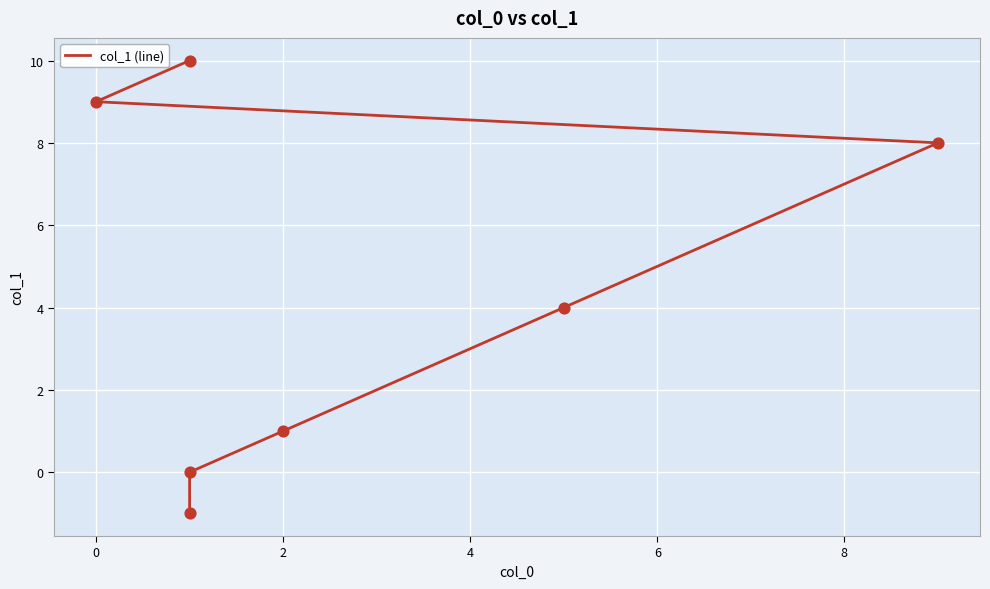

Between 4 and 6, which is larger?

6